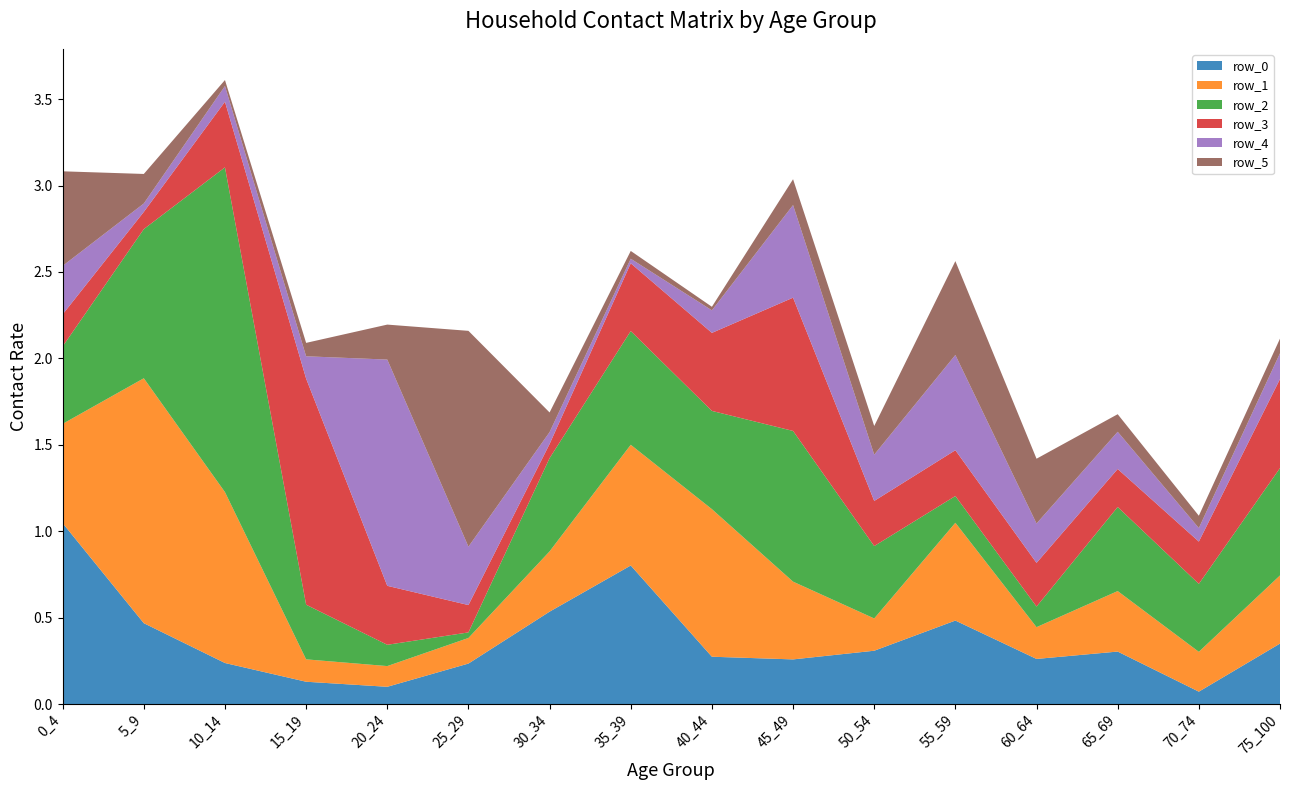

Reading left to right, list all the values displayed in this chart.

row_0: 1.0	0.5	0.2	0.1	0.1	0.2	0.5	0.8	0.3	0.3	0.3	0.5	0.3	0.3	0.1	0.3
row_1: 0.6	1.4	1.0	0.1	0.1	0.1	0.3	0.7	0.9	0.4	0.2	0.6	0.2	0.4	0.2	0.4
row_2: 0.4	0.9	1.9	0.3	0.1	0.0	0.5	0.7	0.6	0.9	0.4	0.2	0.1	0.5	0.4	0.6
row_3: 0.2	0.1	0.4	1.3	0.3	0.2	0.1	0.4	0.5	0.8	0.3	0.3	0.3	0.2	0.2	0.5
row_4: 0.3	0.0	0.1	0.1	1.3	0.3	0.1	0.0	0.1	0.5	0.3	0.6	0.2	0.2	0.1	0.1
row_5: 0.5	0.2	0.0	0.1	0.2	1.2	0.1	0.0	0.0	0.1	0.2	0.5	0.4	0.1	0.1	0.1